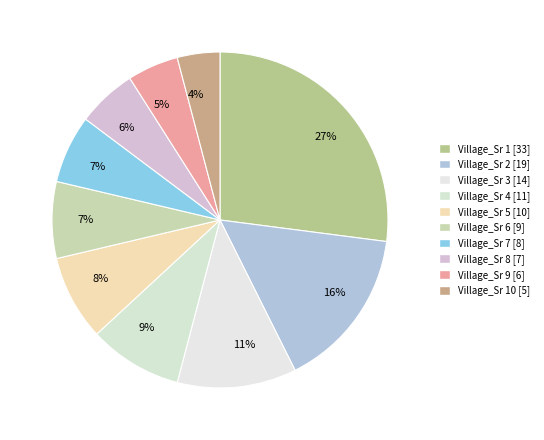

How many slices are in this pie chart?

10